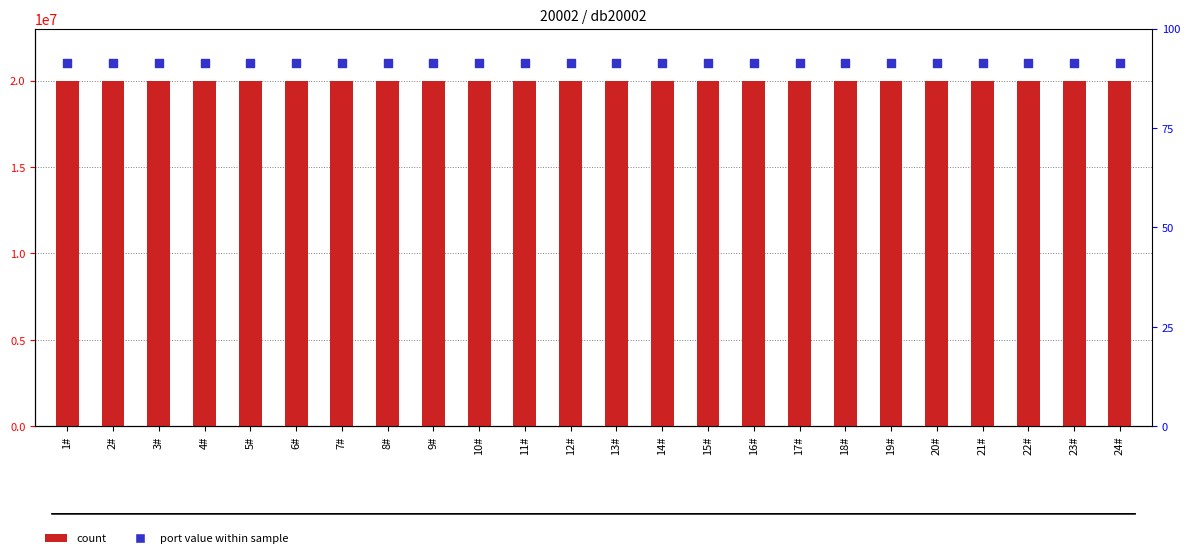

At which category is the sum across all series the highest?

24#